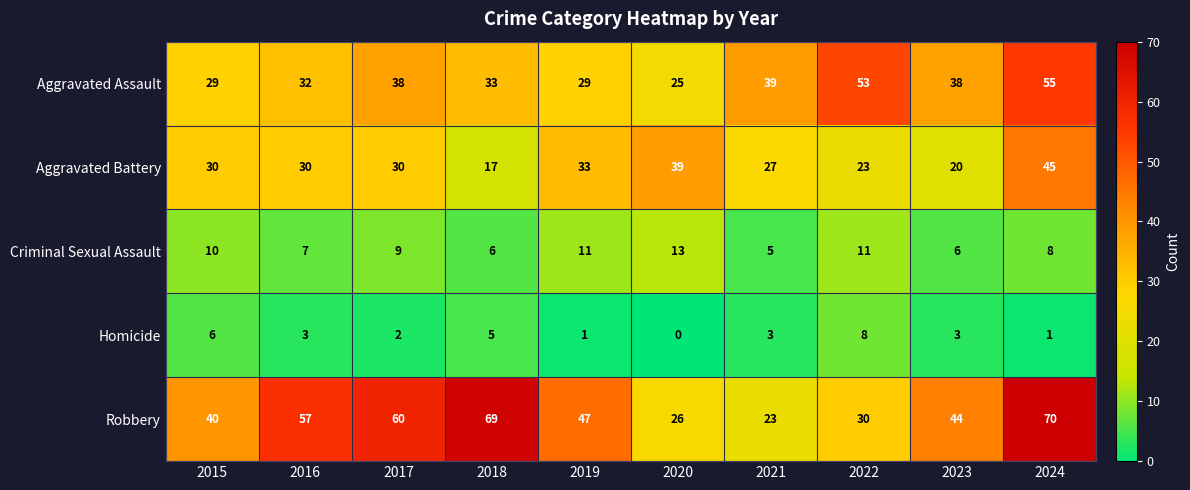

What is the sum of all Robbery values?

466